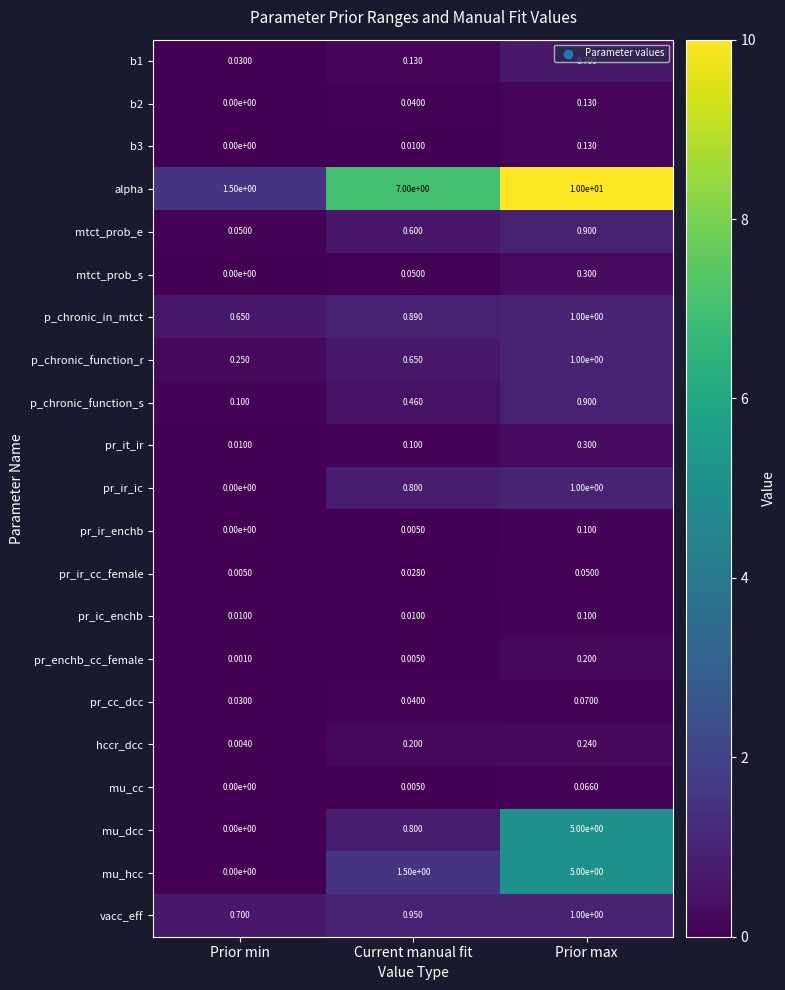

How many distinct data groups are displayed?

21